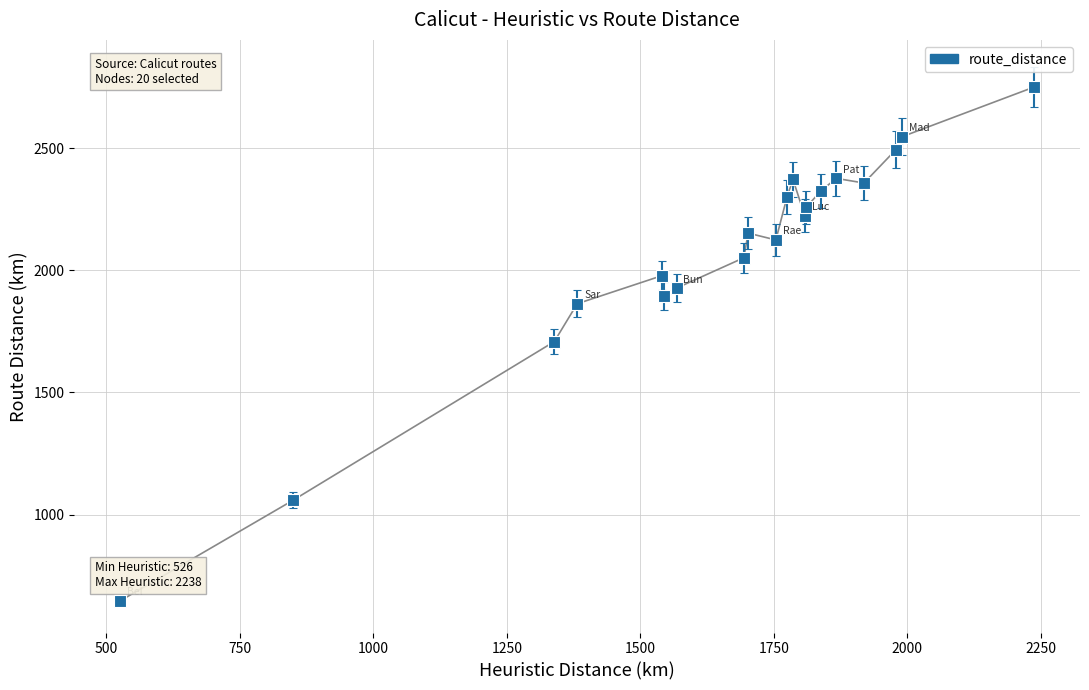

How many values are below 2224?

10